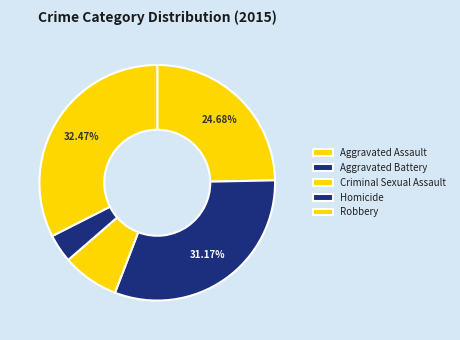

To the nearest percent, what portion does Aggravated Battery represent?

31%